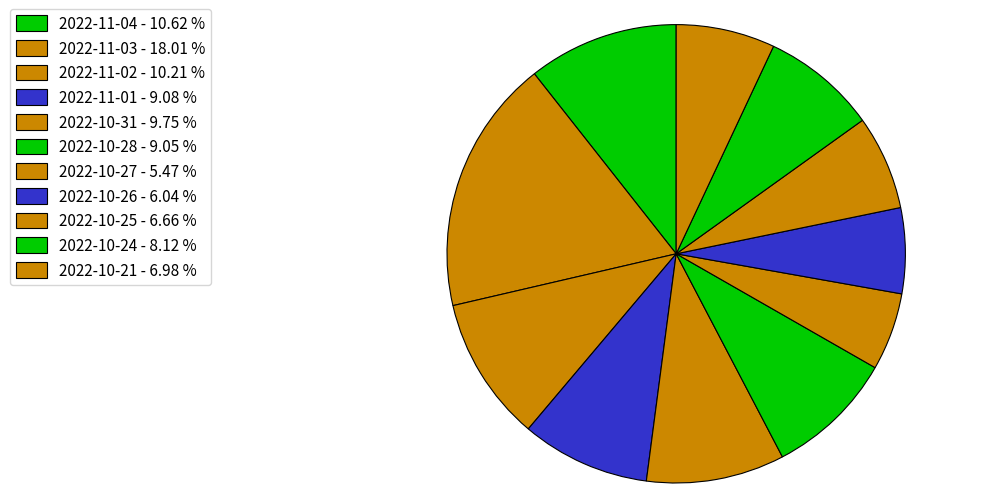

Is the sum of 2022-10-31 and 2022-11-02 greater than half?

No